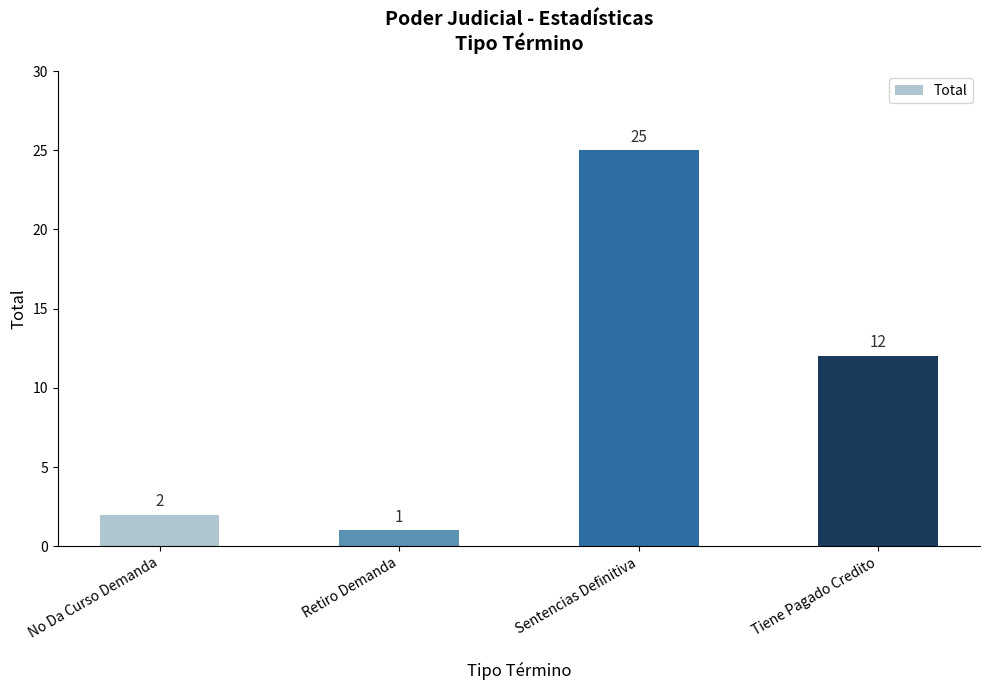

What is the change in value from No Da Curso Demanda to Tiene Pagado Credito?

+10